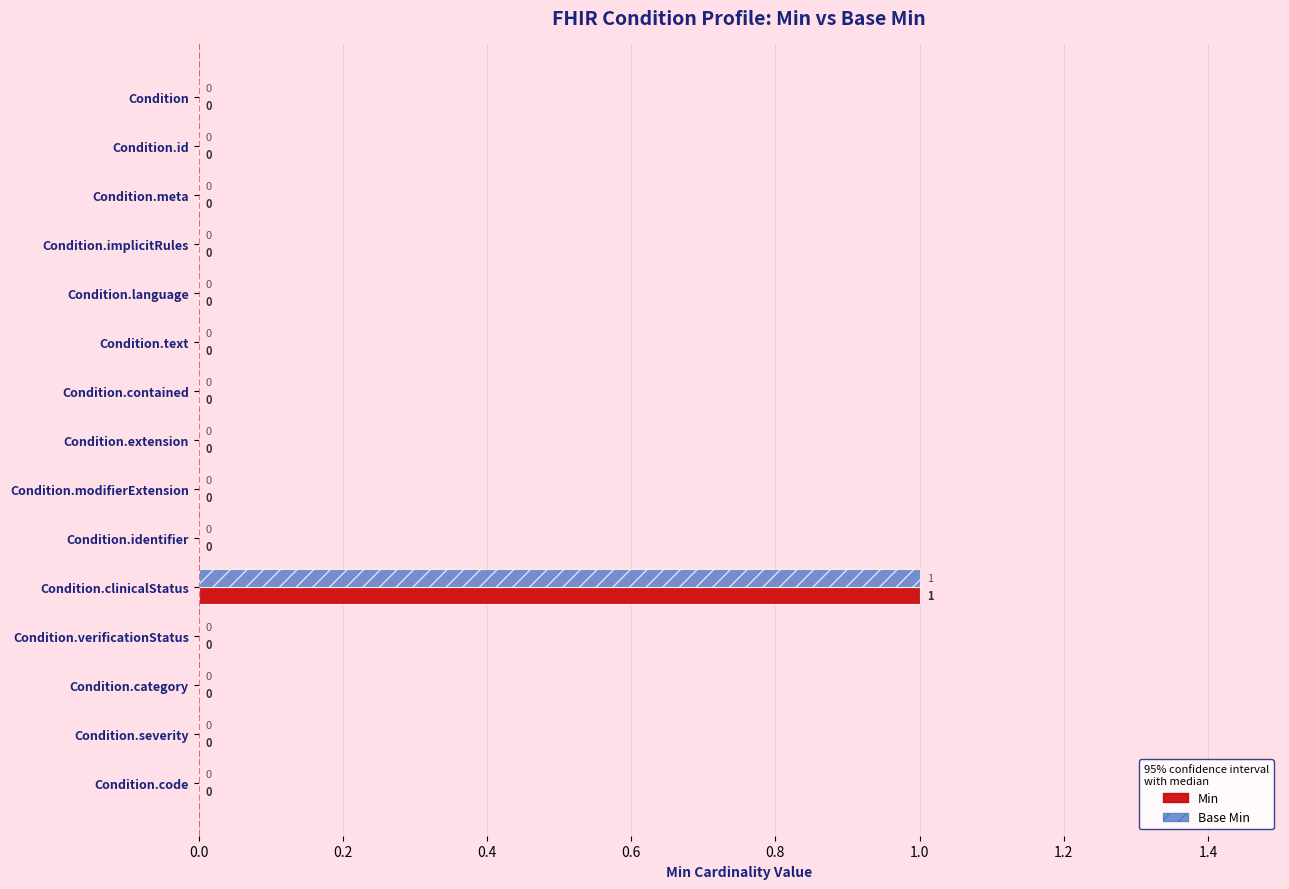

What is the highest value of the Min series?

1